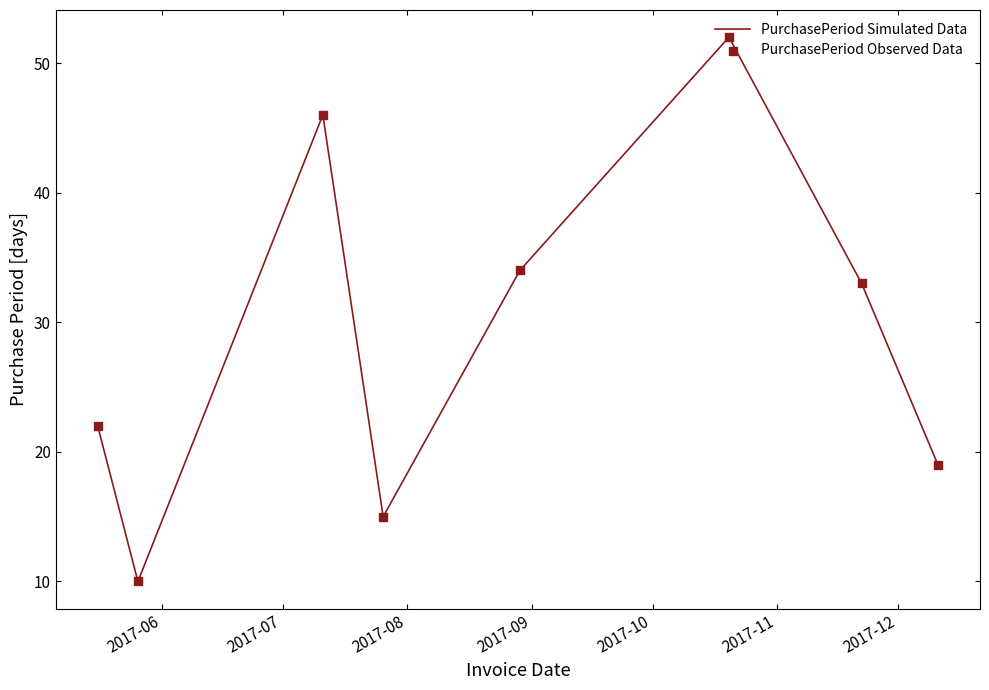

What is the smallest value displayed?

10